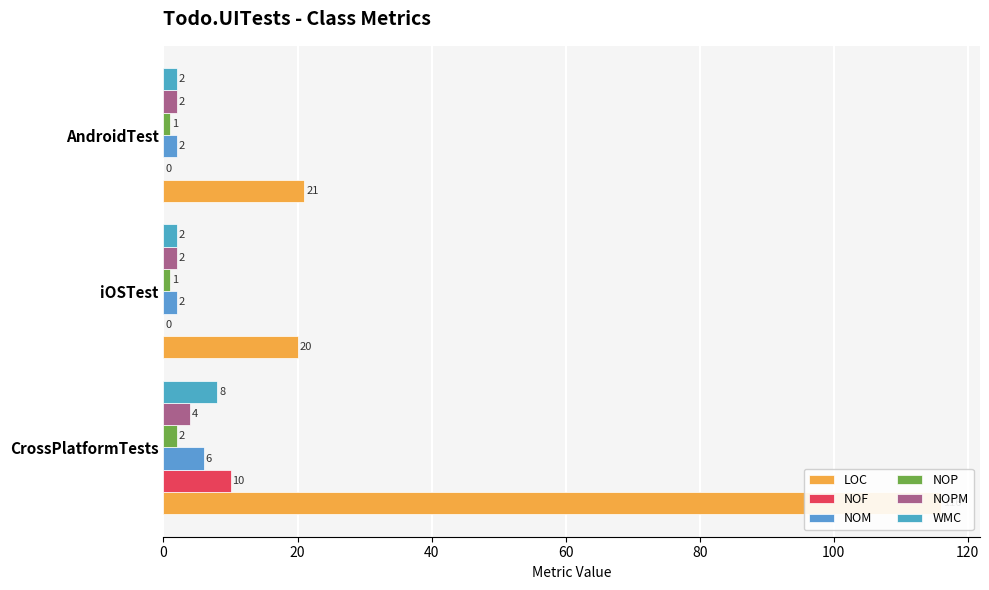

What is the difference between the maximum and minimum values in the NOM series?

4